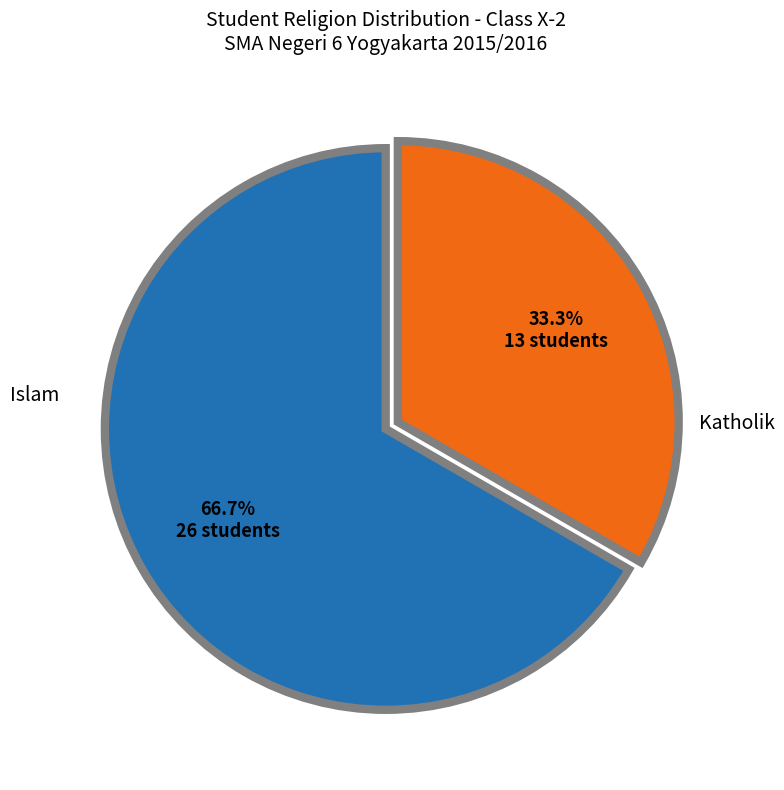

Which category has the smallest portion of the pie?

Katholik